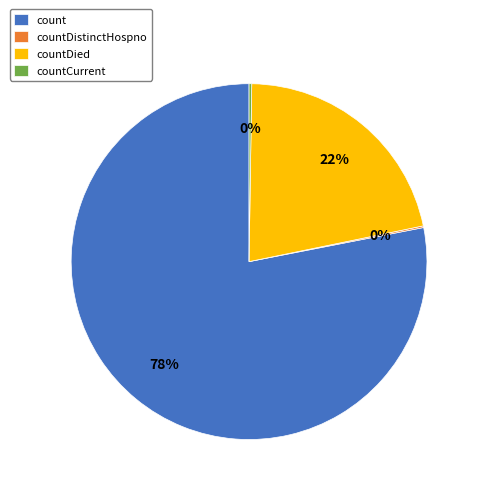

To the nearest percent, what is the difference between the largest and smallest slice percentages?

78%